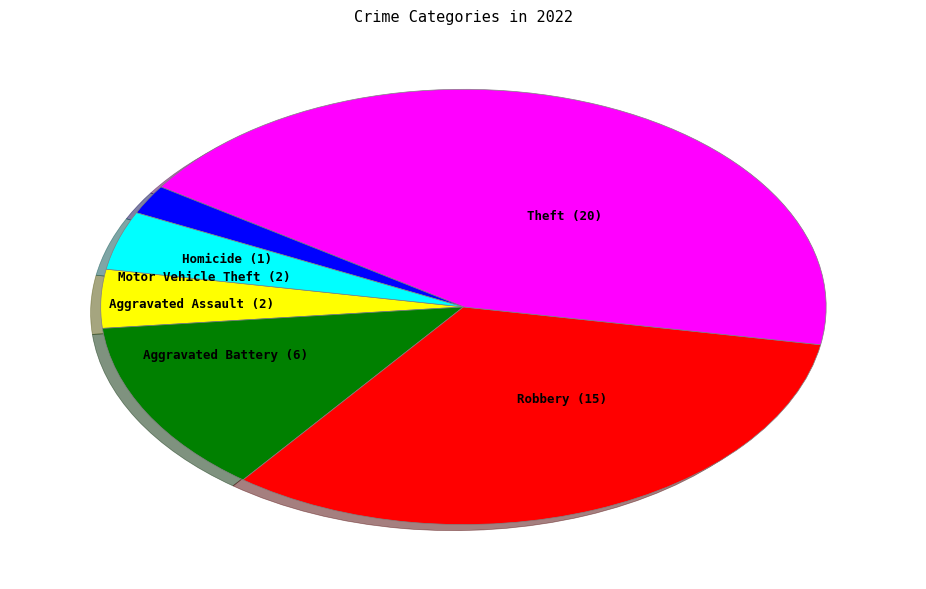

Is the sum of Motor Vehicle Theft and Robbery greater than half?

No